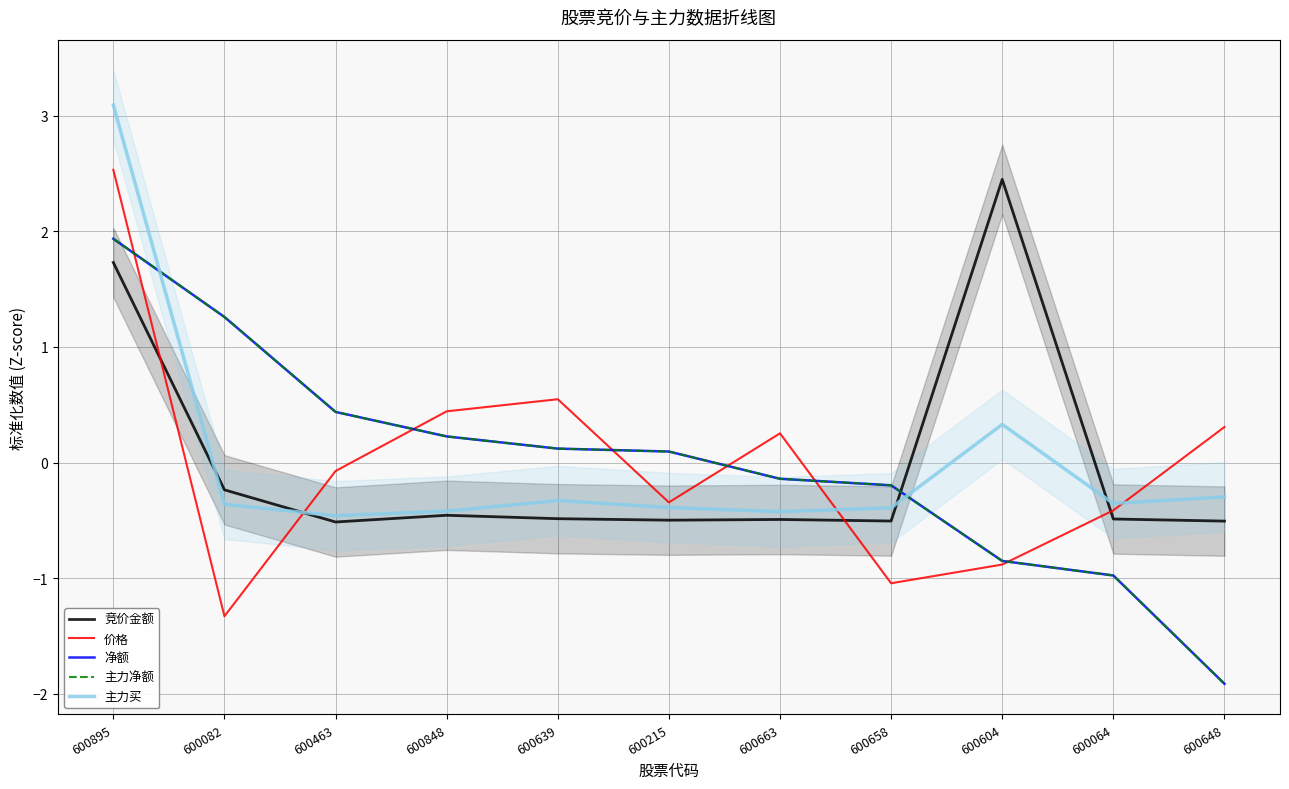

List the series in order of their peak value, lowest first.

净额, 主力净额, 竞价金额, 价格, 主力买